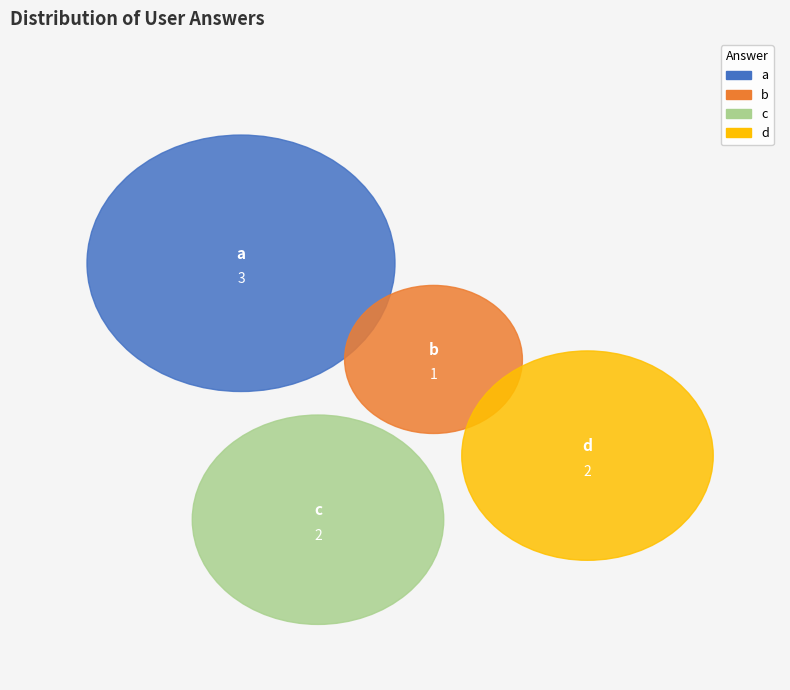

True or false: b accounts for 3% of the total.

False